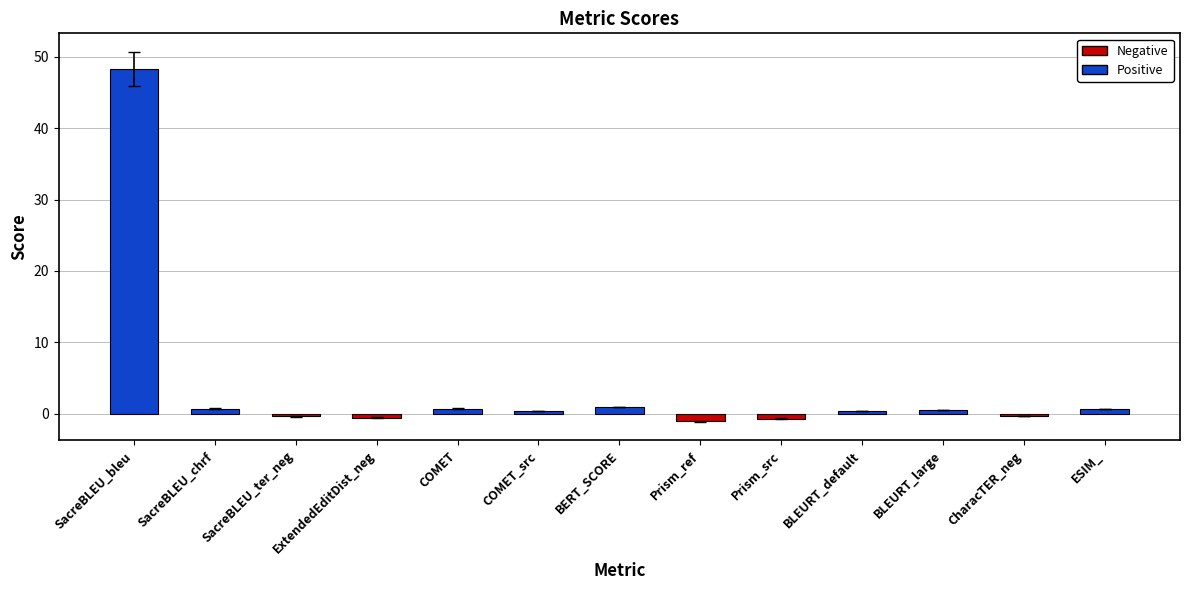

What is the difference between the second highest and minimum values?

2.0